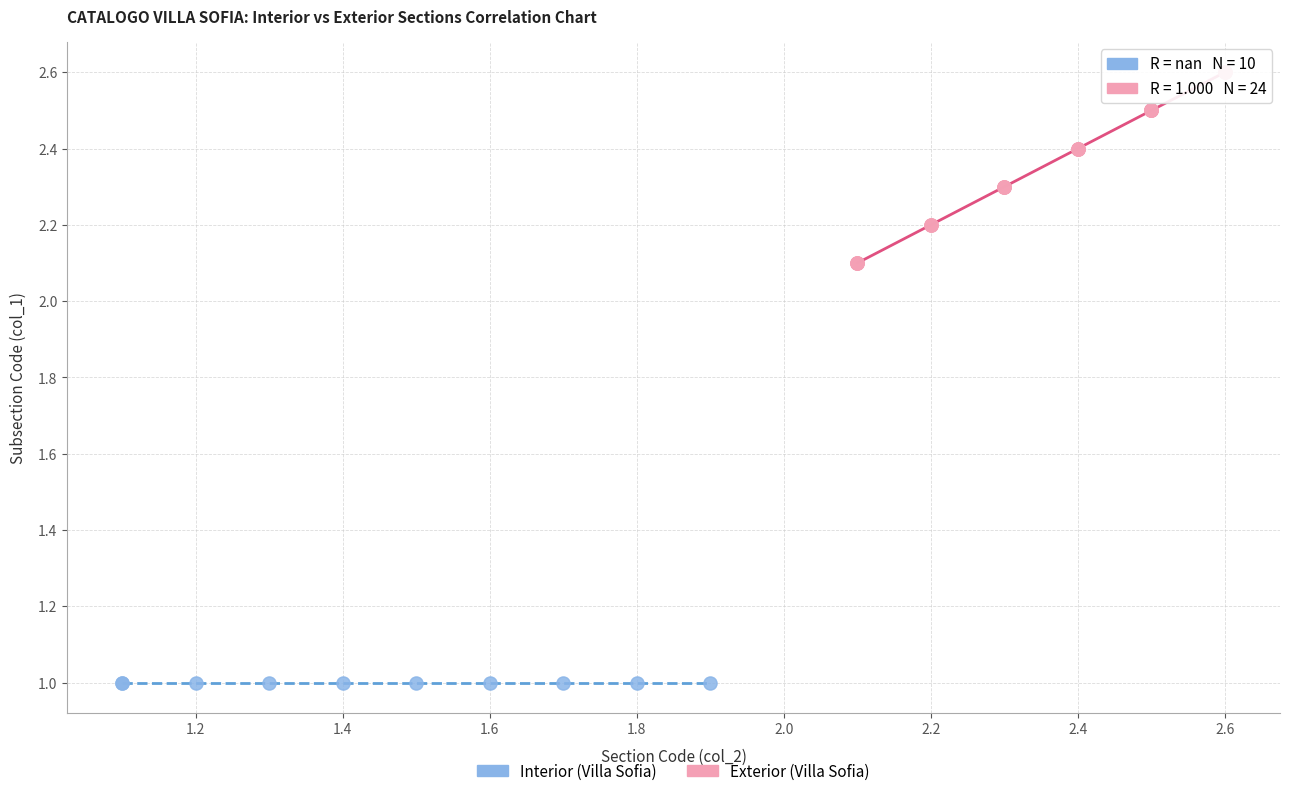

Which series reaches the minimum Y coordinate?

Interior (Villa Sofia)